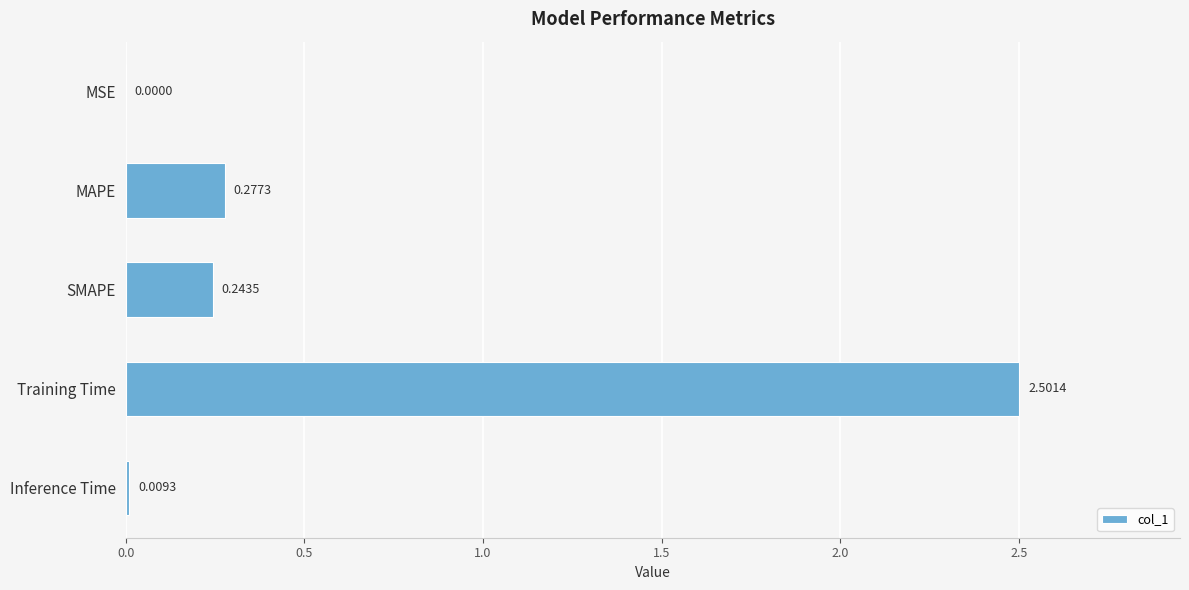

At which category does the chart reach its peak across all series?

Training Time